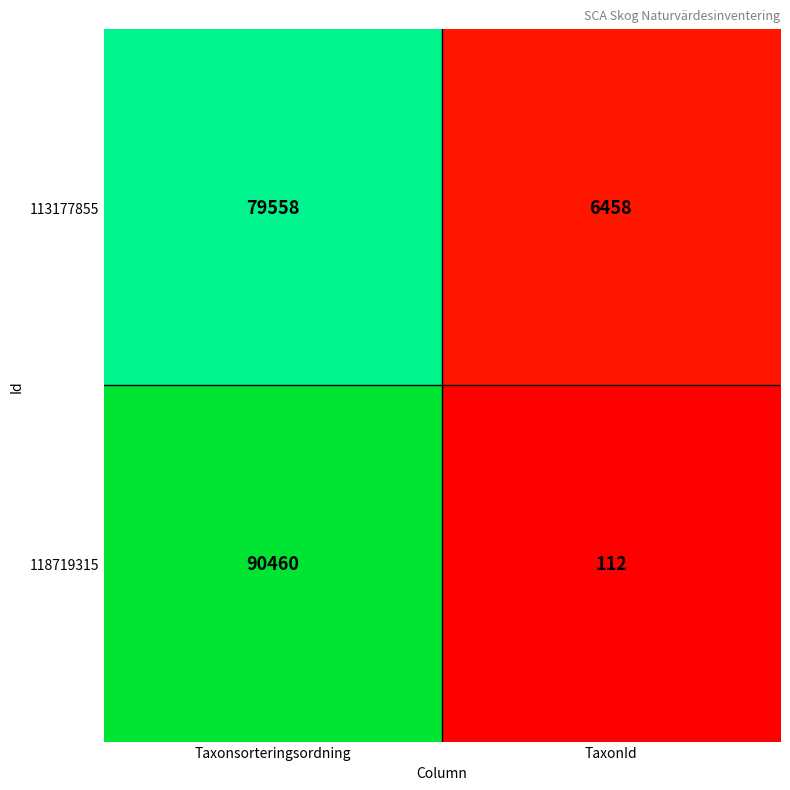

Reading right to left, transcribe all the data shown in this chart.

113177855: TaxonId=6458	Taxonsorteringsordning=79558
118719315: TaxonId=112	Taxonsorteringsordning=90460